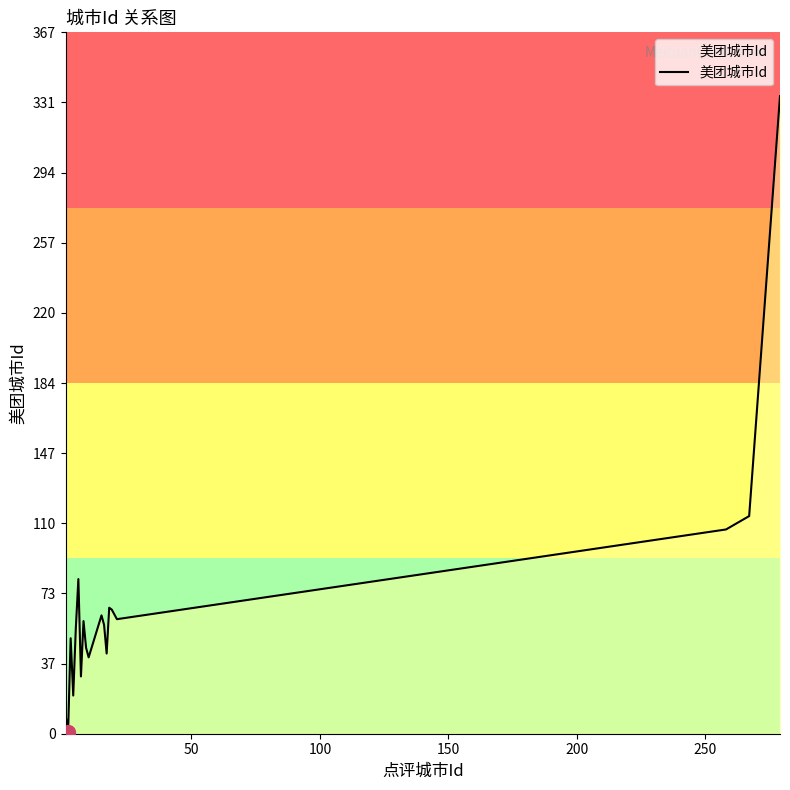

What is the difference between the maximum and minimum values?

333